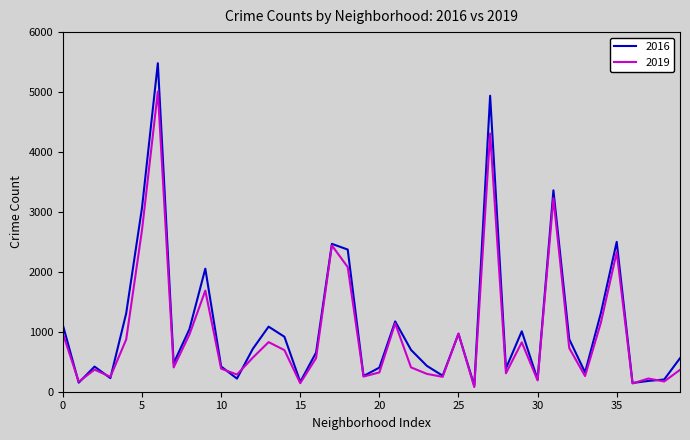

Which series has the largest range (max minus min)?

2016